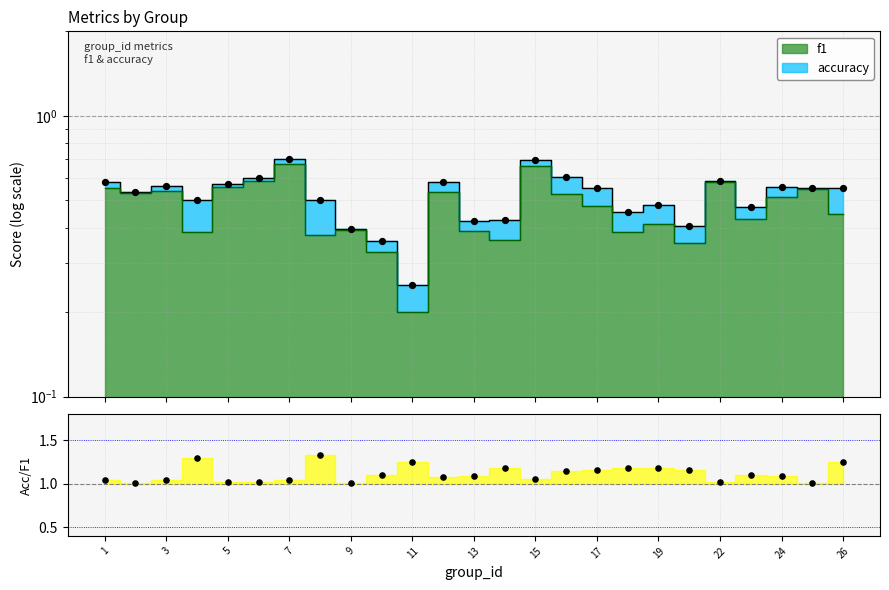

Which series has the largest total across all categories?

accuracy